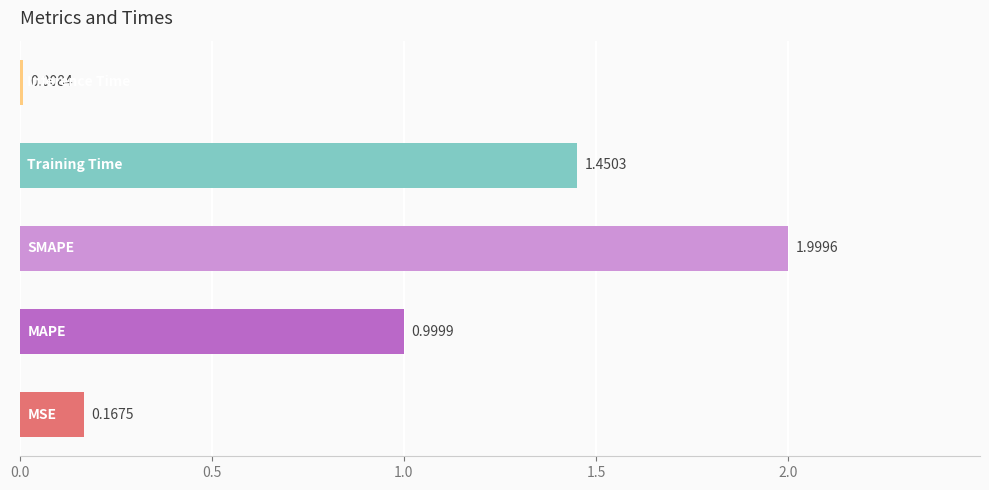

What is the sum of all values?

4.6